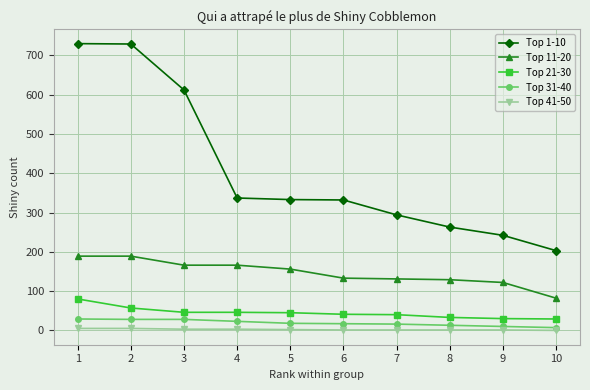

How many data points in Top 41-50 are less than 2?

5